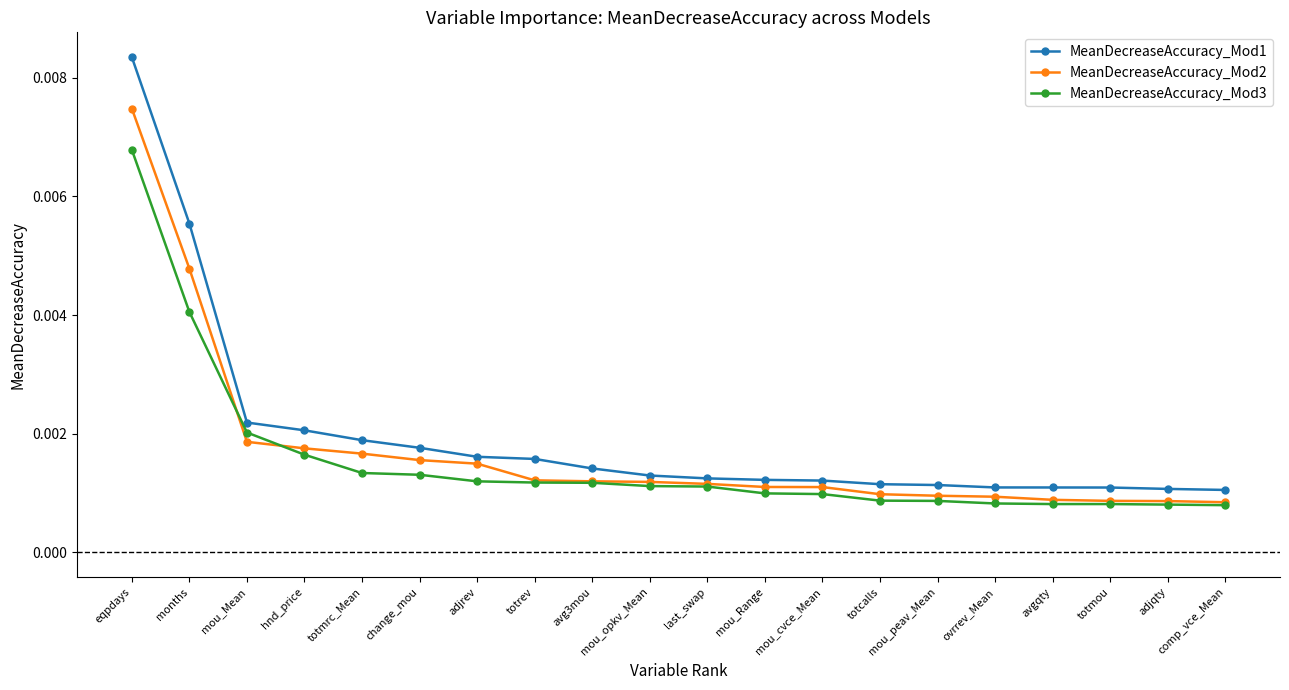

Count the number of data series in this chart.

3